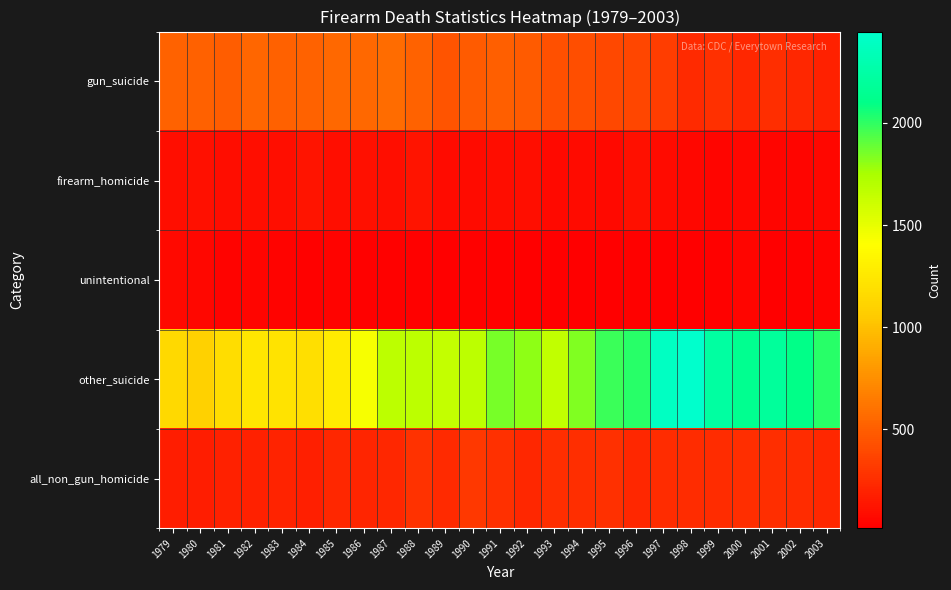

Which category has the lowest value across all series?

1995